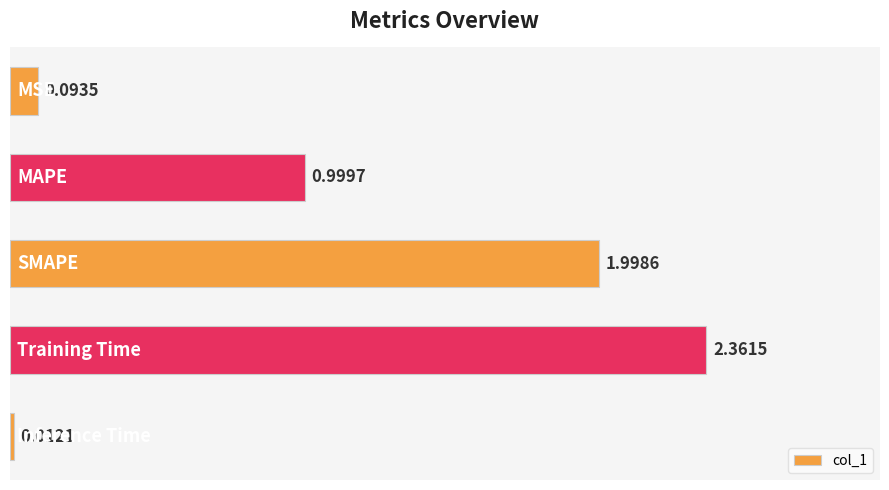

What is the difference between the maximum and minimum values?

2.3